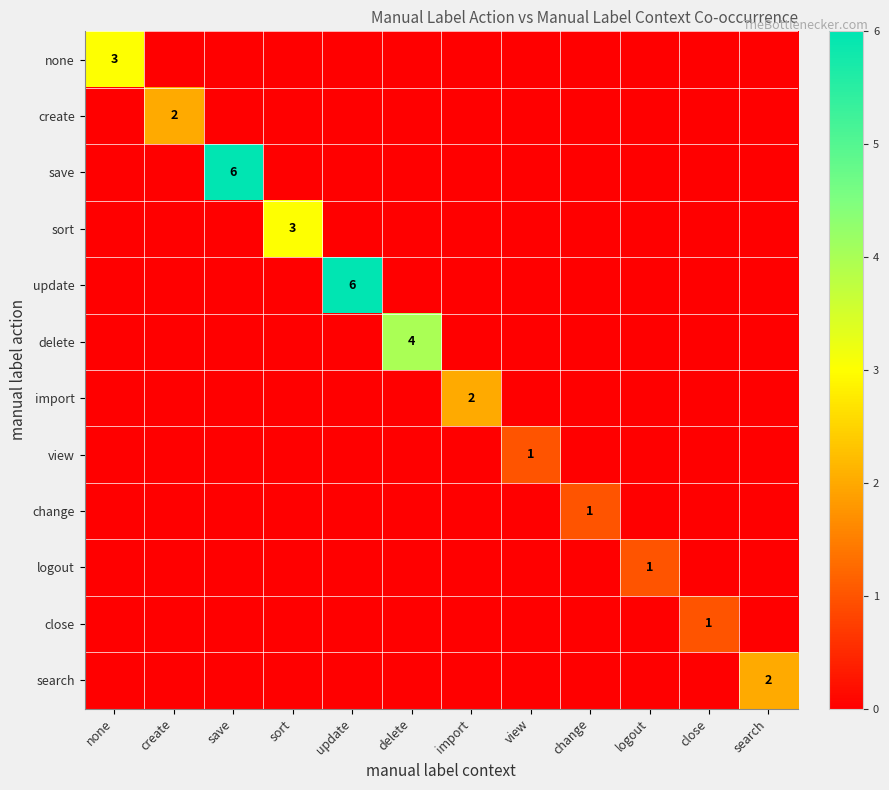

What is the sum of all view values?

1